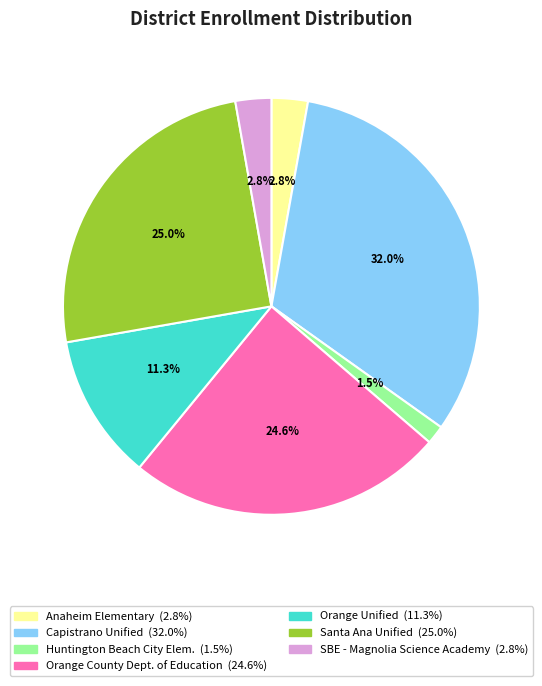

Count the number of slices in the pie.

7